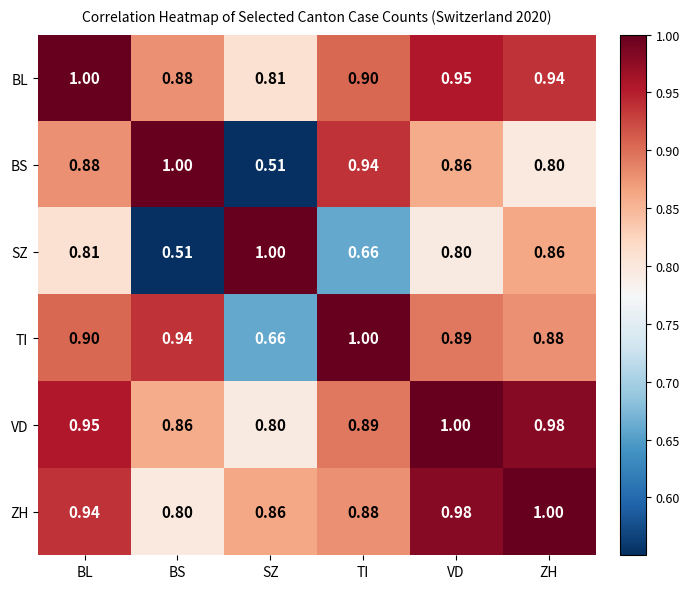

Which category has the highest value in the VD series?

VD